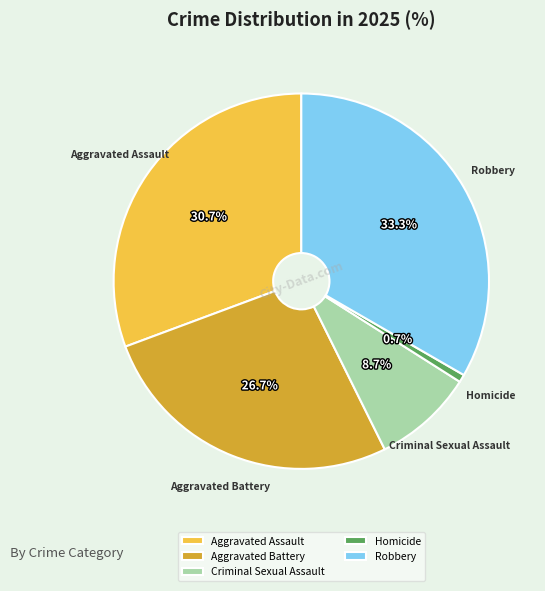

Does Homicide account for over 50% of the chart?

No